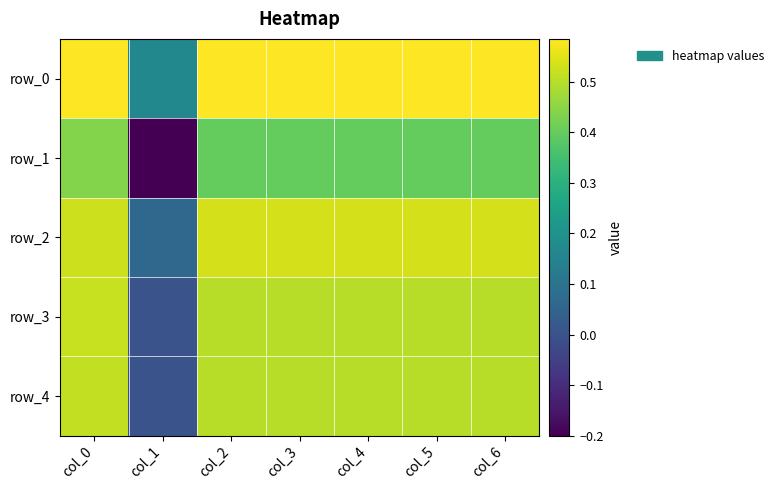

What is the sum of the row_0 values at col_4 and col_0?

1.2